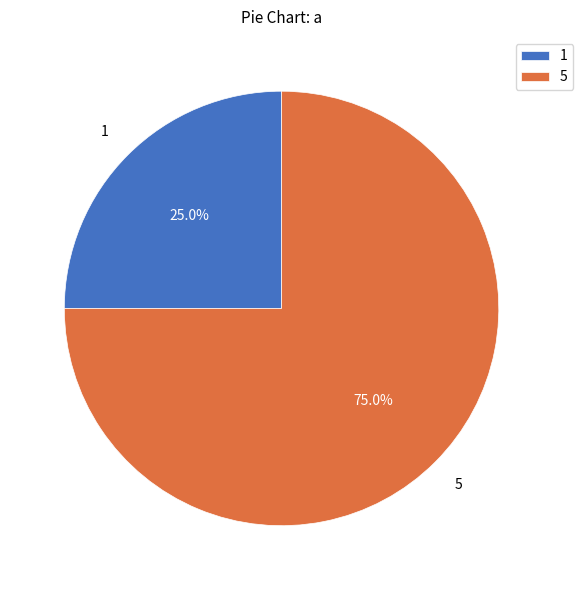

Do 5 and 1 together represent more than half of the pie?

Yes